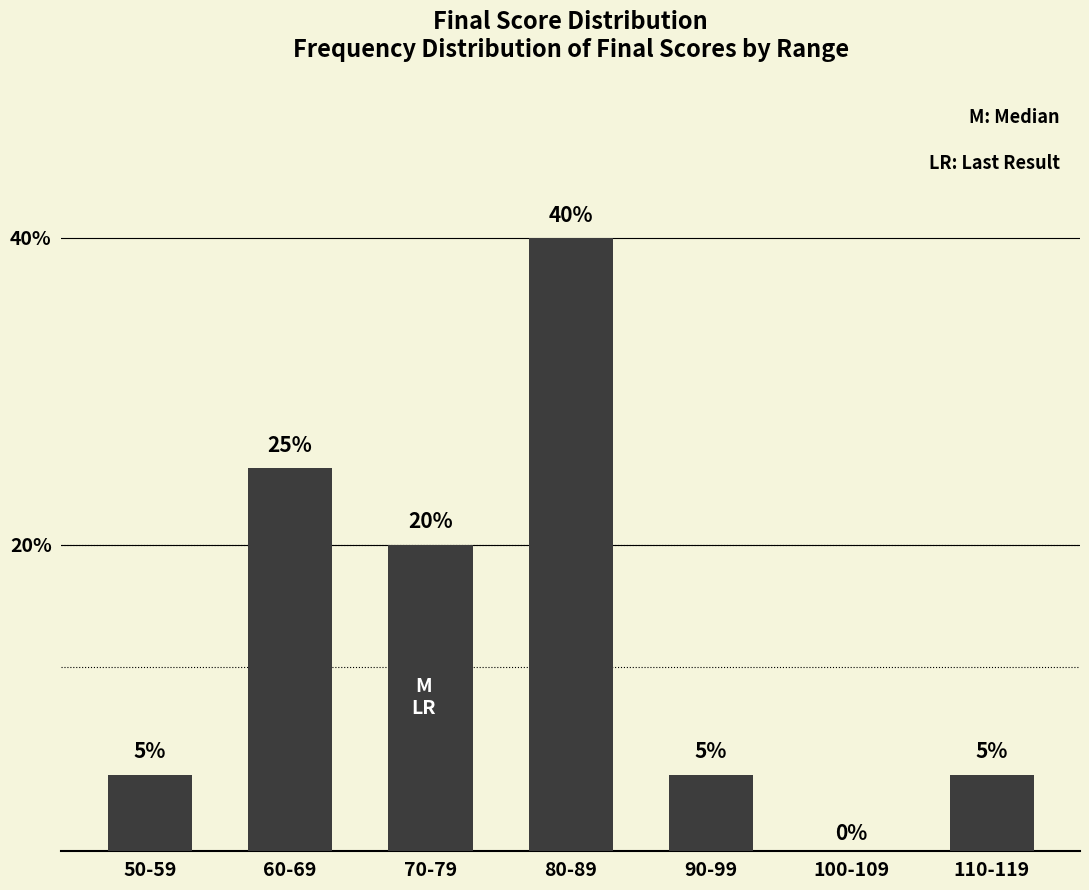

Reading left to right, extract all data points from this chart.

5	25	20	40	5	0	5